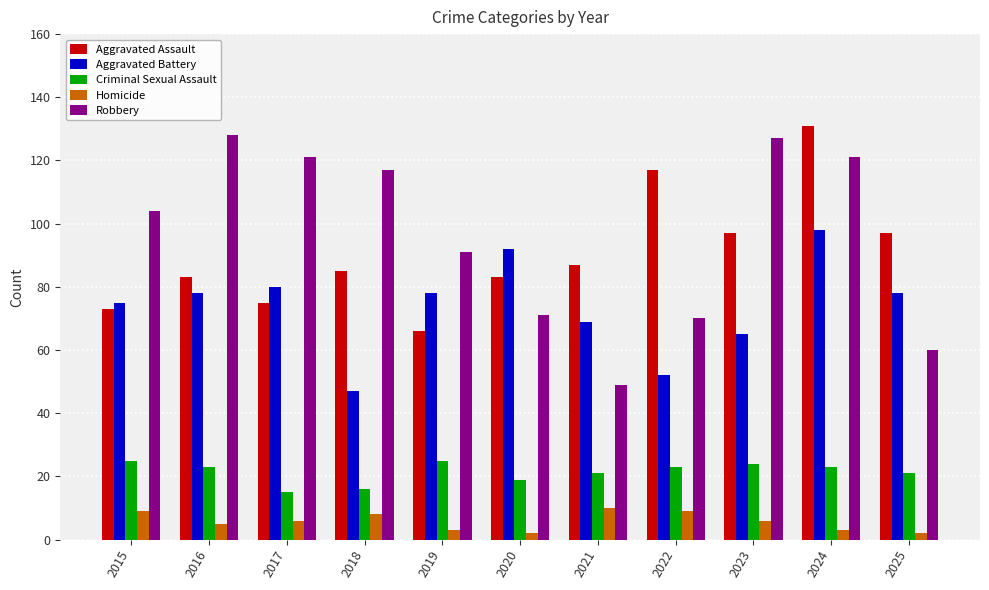

What is the value of the Homicide bar at the 5th from the left?

3